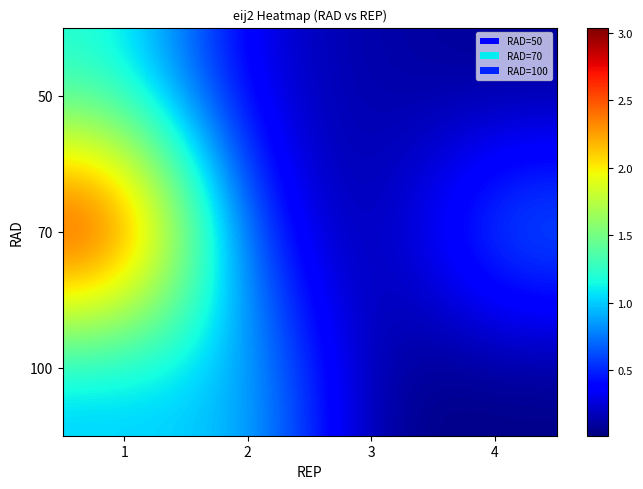

Reading left to right, what are all the values shown in this chart?

50: 1=1.2	2=0.2	3=0.1	4=0.1
70: 1=3.0	2=0.5	3=0.0	4=0.8
100: 1=1.0	2=1.0	3=0.0	4=0.0